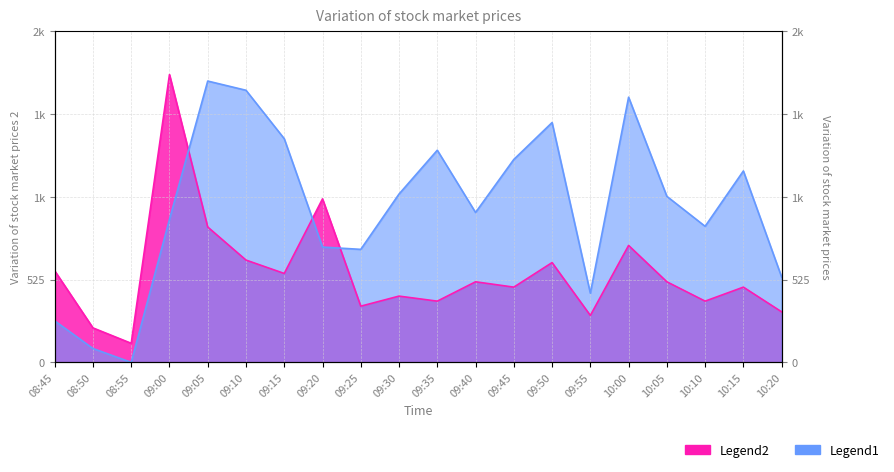

At how many categories does at least one series exceed 563?

16